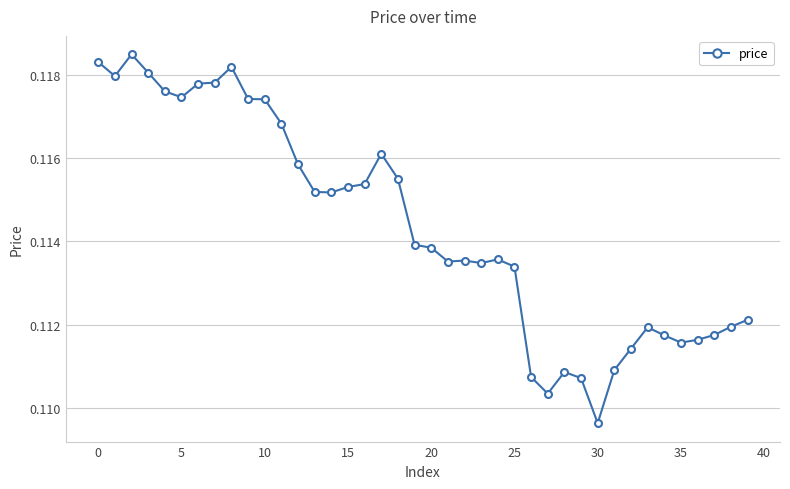

Count the values in the range 0 to 1.

40